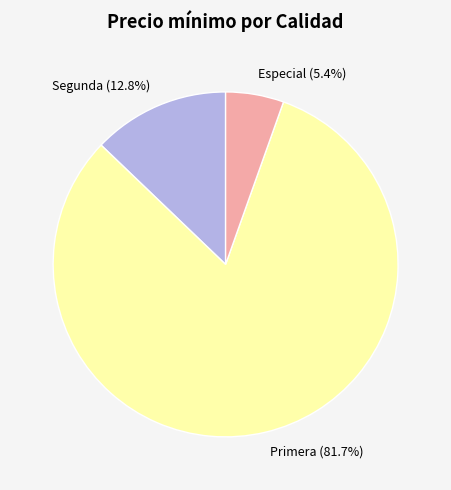

How many slices are in this pie chart?

3